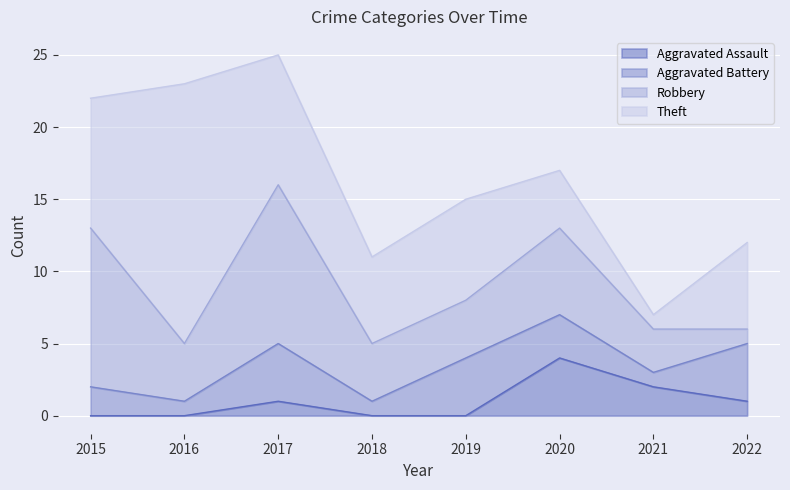

At 2016, list the series in order from largest to smallest.

Theft, Robbery, Aggravated Battery, Aggravated Assault